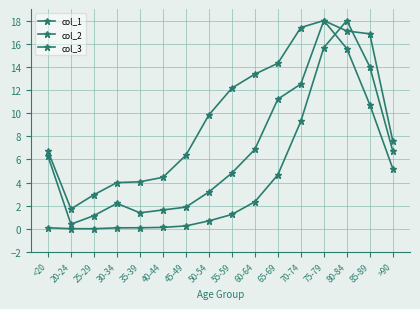

How many lines are shown in the chart?

3